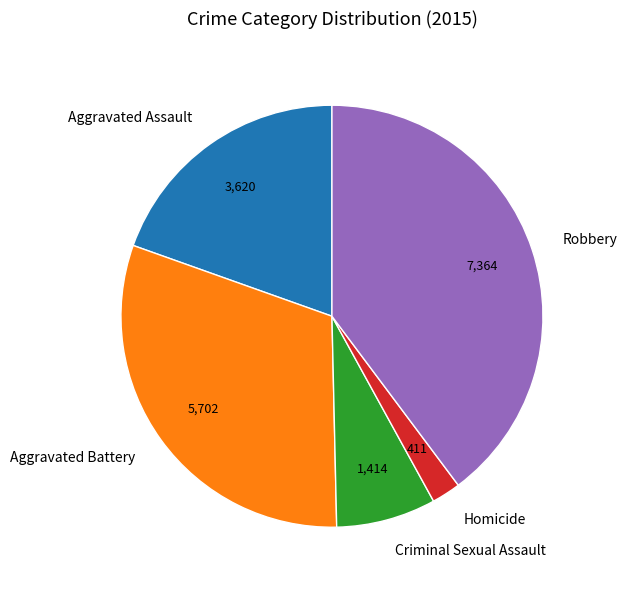

Count the number of slices in the pie.

5